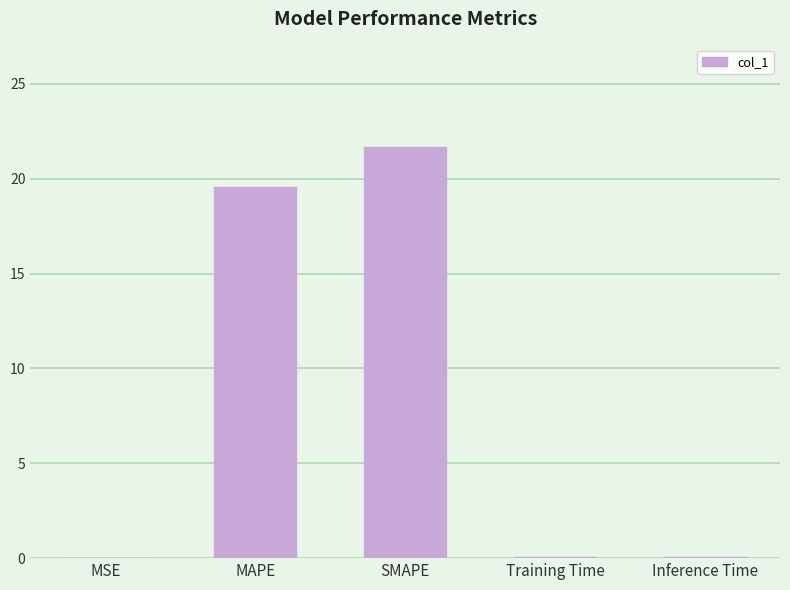

What is the change in value from MAPE to SMAPE?

+2.1